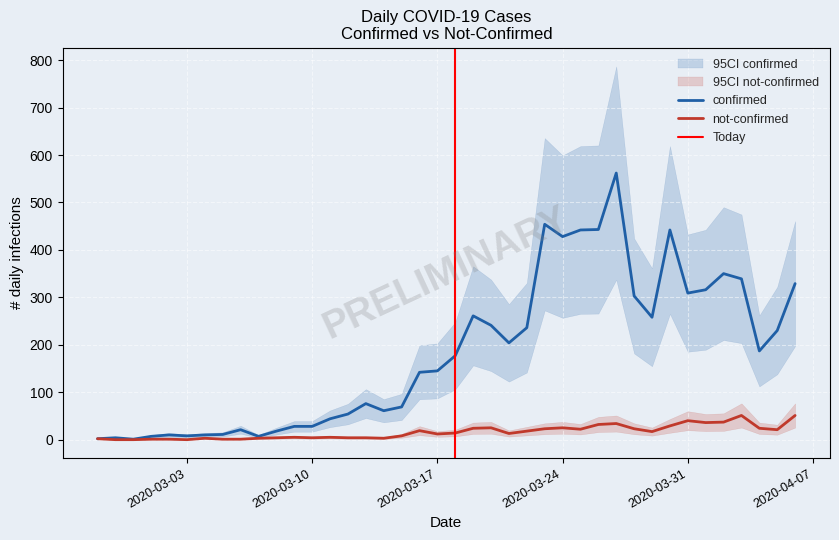

At 2020-03-17, list the series in order from largest to smallest.

confirmed, not-confirmed